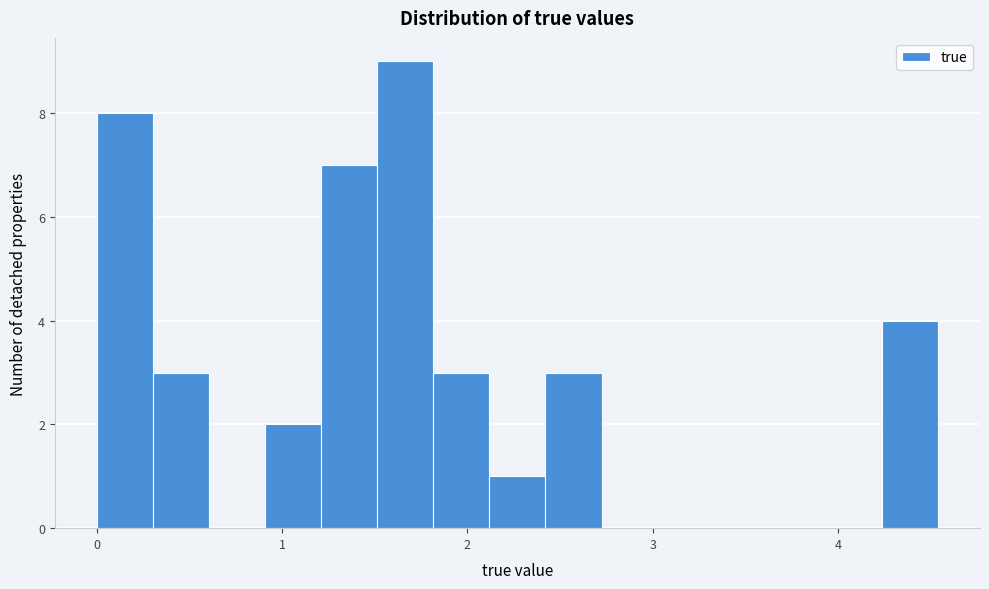

Around what value on the x-axis is the tallest bar? Give the approximate position of its centre, as read against the axis.

1.7